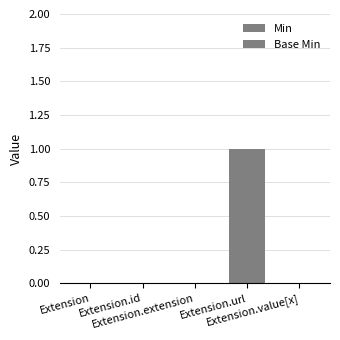

Are the bars grouped side by side (vs. stacked)?

Yes